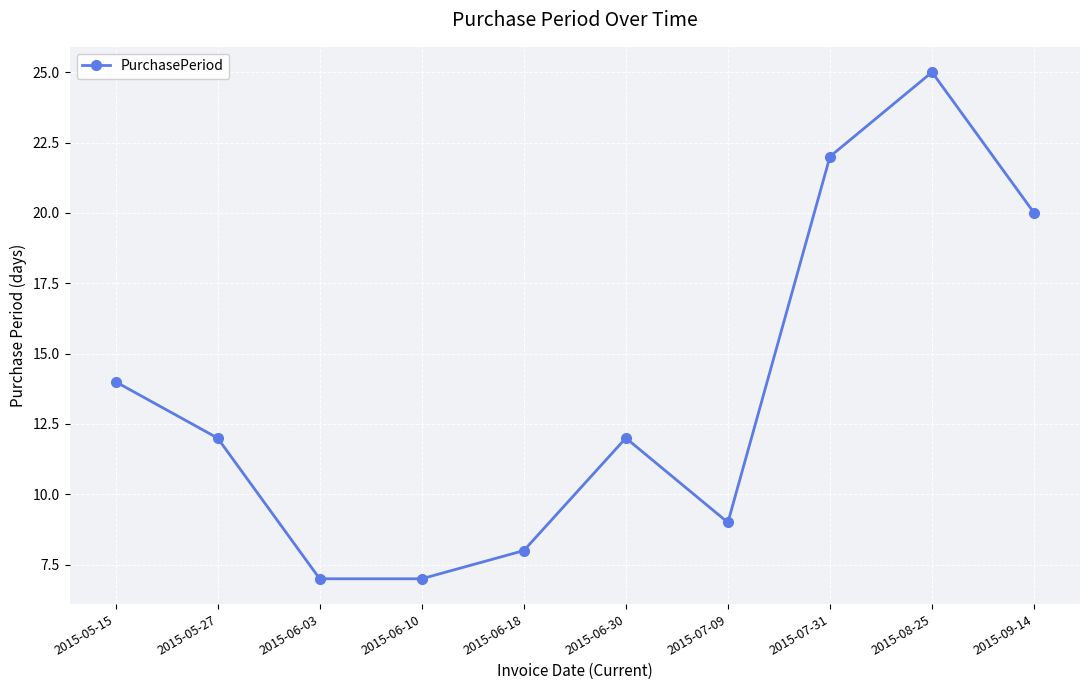

Reading left to right, transcribe all the data shown in this chart.

14	12	7	7	8	12	9	22	25	20